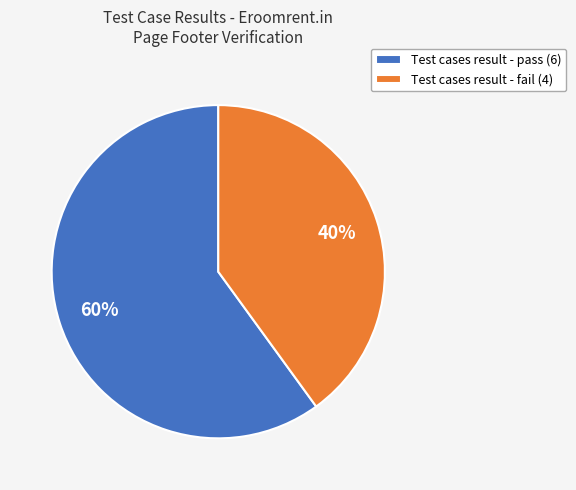

To the nearest percent, what portion does Test cases result - fail (4) represent?

40%